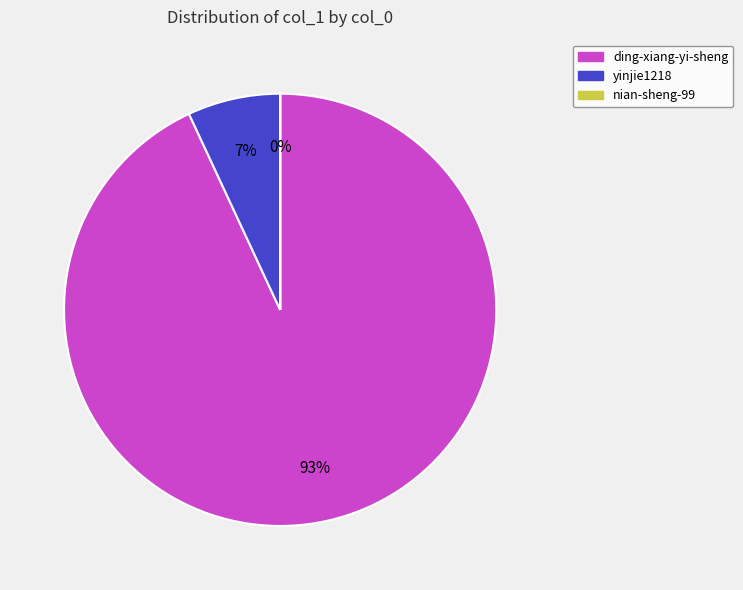

To the nearest percent, what is the difference between the largest and smallest slice percentages?

93%